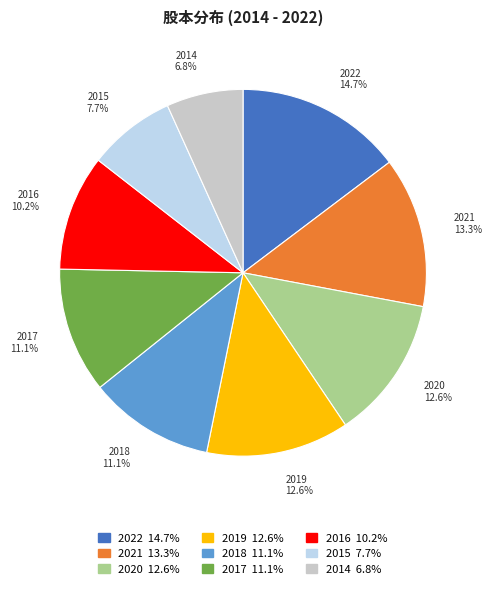

What is the ratio of the value at 2018 to the value at 2017?

1.0